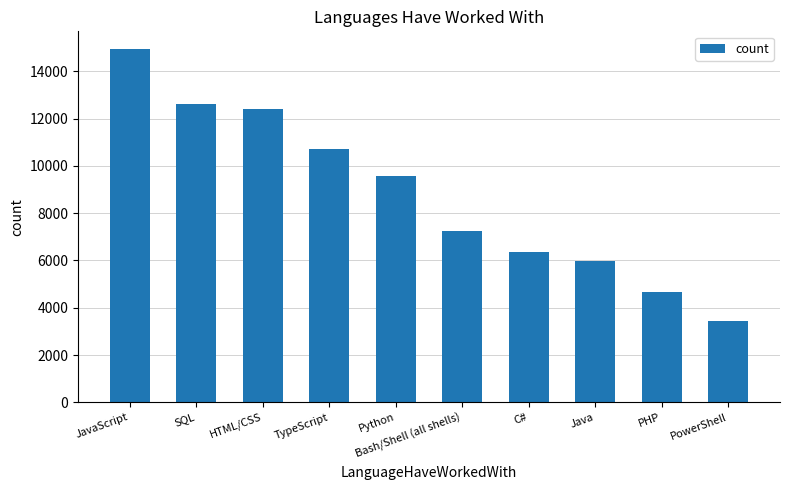

At which label is the value closest to 9190?

Python